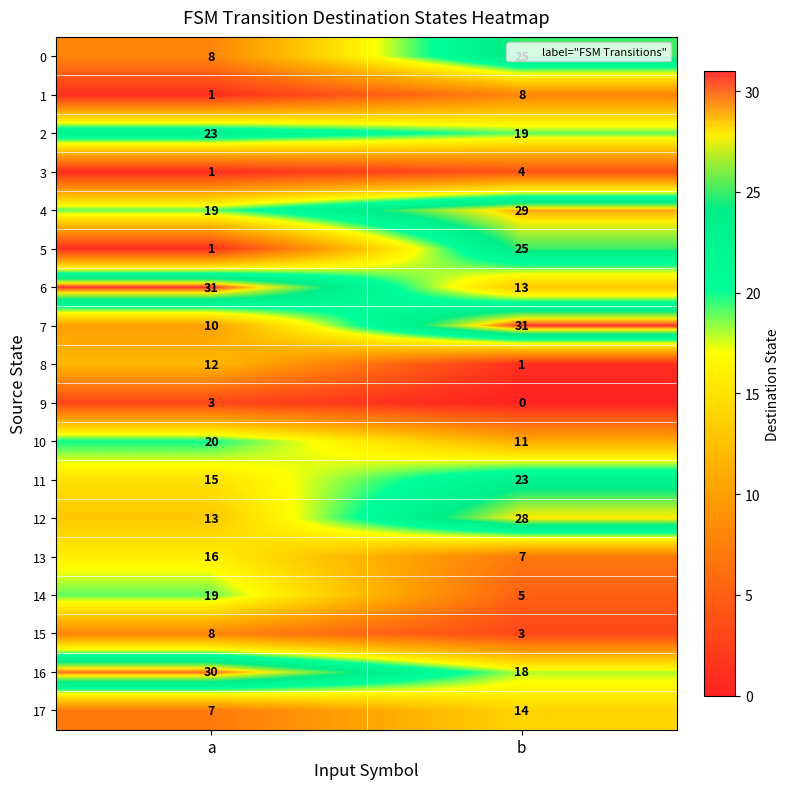

Read the 6 value at a, to the nearest 10.

30